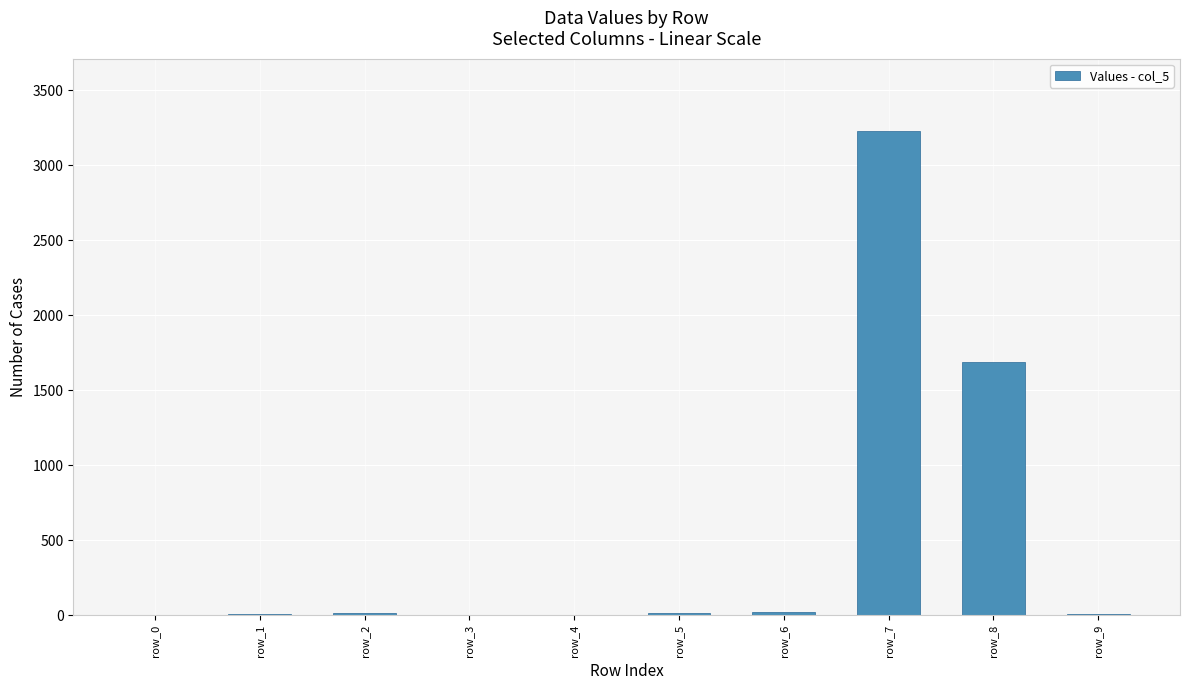

Which category has the highest value across all series?

row_7